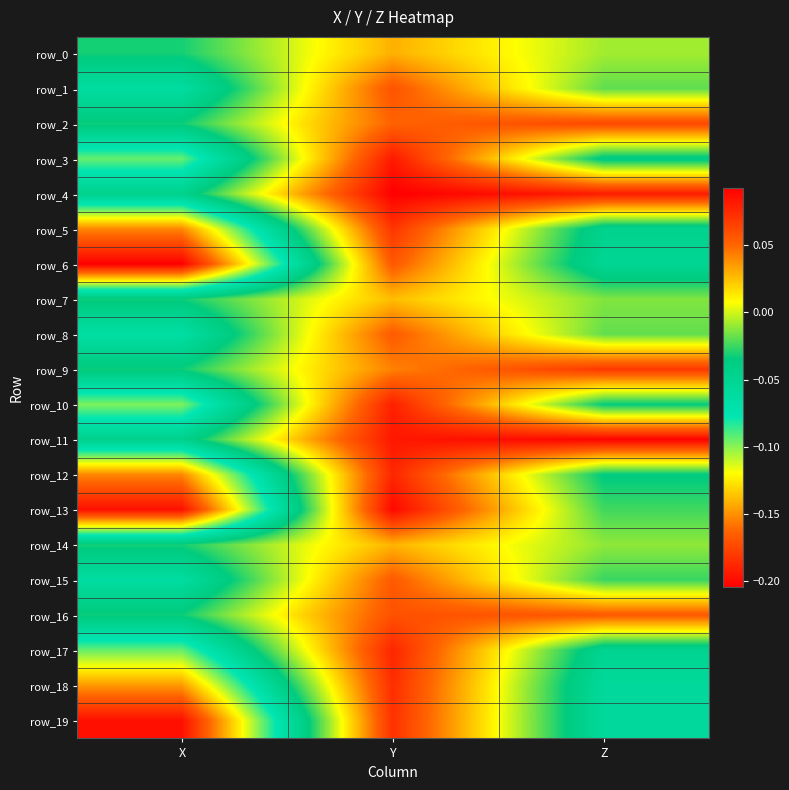

The row_8 series shows 0.1 at Y. True or false?

True